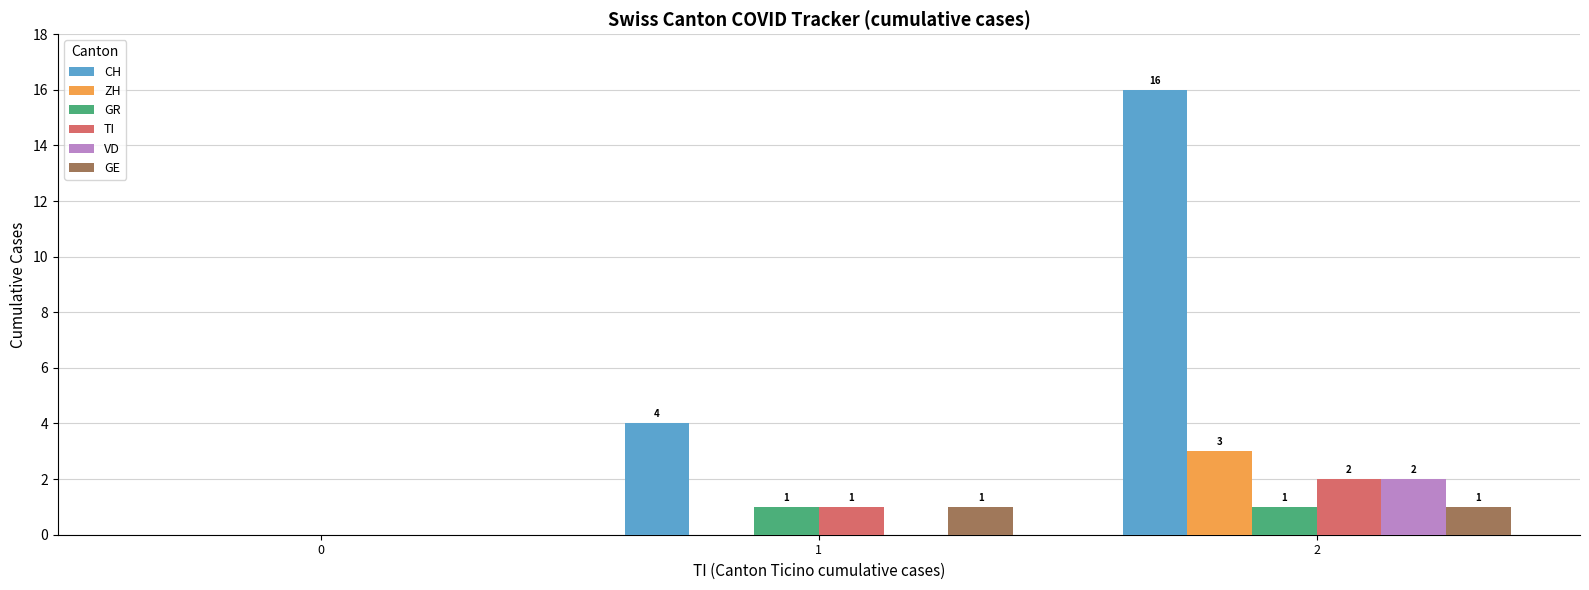

Are the bars horizontal?

No